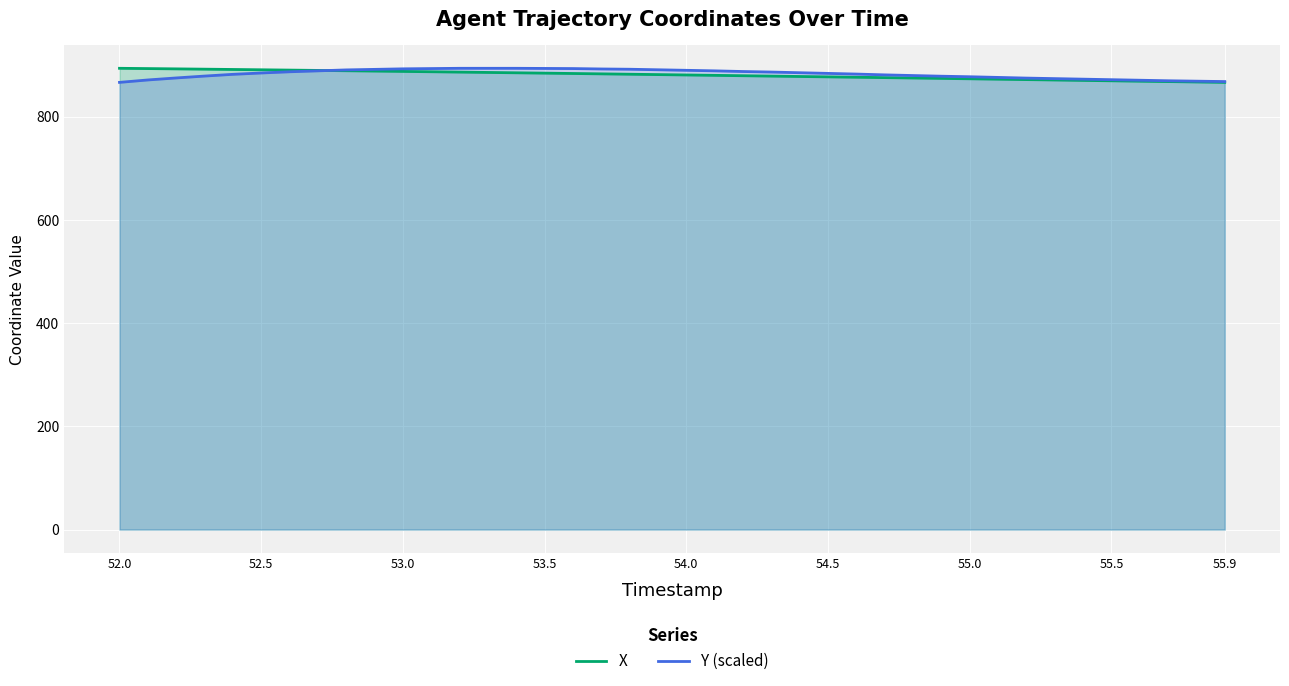

What is the difference between the maximum and minimum values in the Y (scaled) series?

27.3